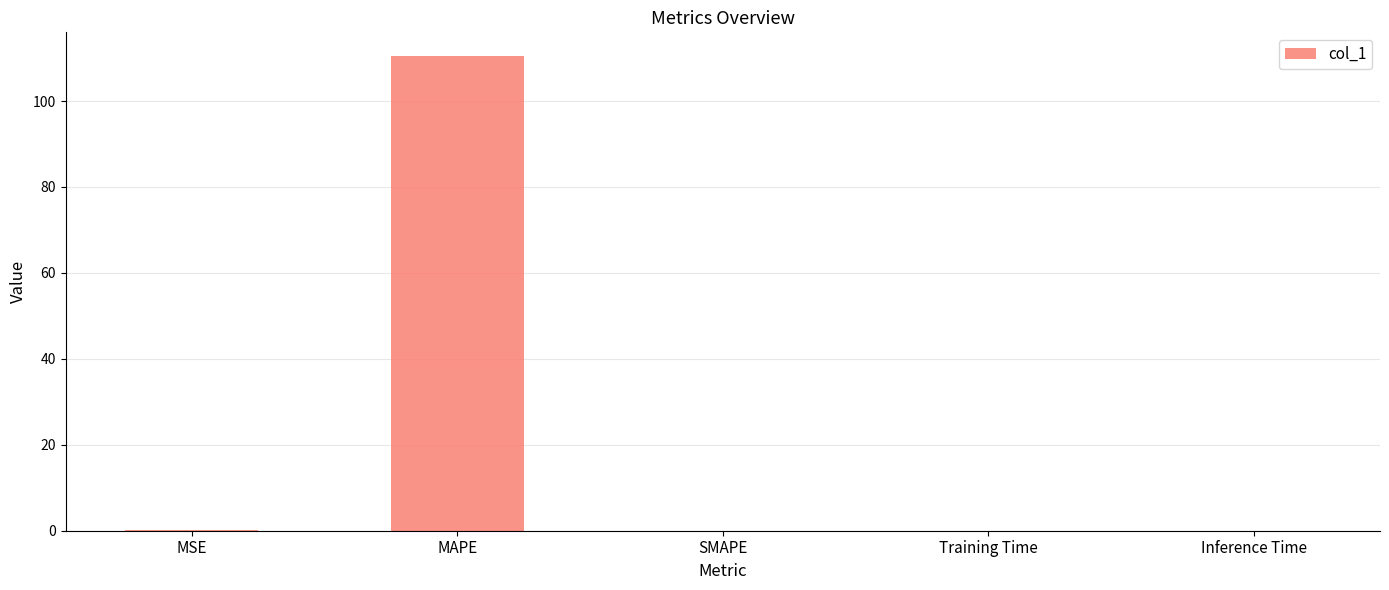

Which category has the highest value across all series?

MAPE